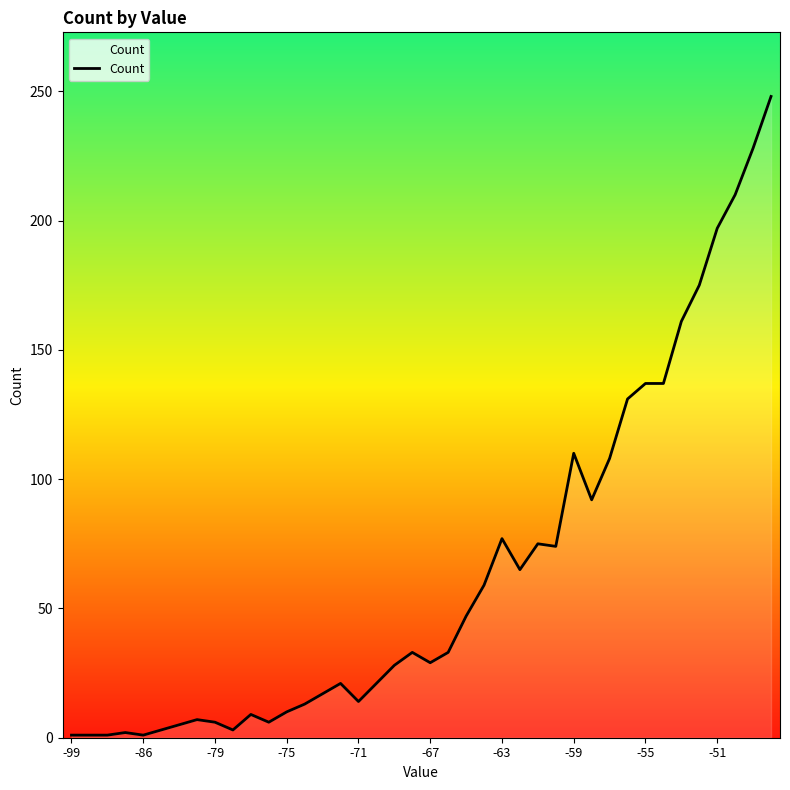

What is the greatest value displayed?

248